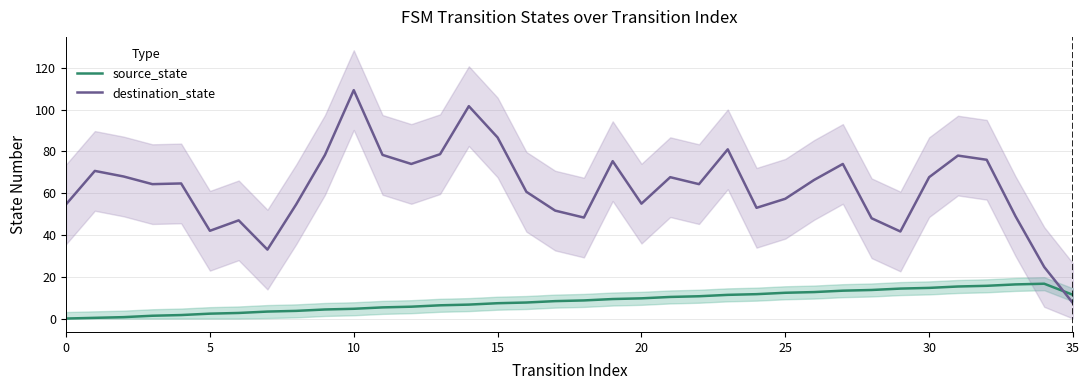

Reading left to right, list all the values displayed in this chart.

source_state: 0.0	0.3	0.7	1.3	1.7	2.3	2.7	3.3	3.7	4.3	4.7	5.3	5.7	6.3	6.7	7.3	7.7	8.3	8.7	9.3	9.7	10.3	10.7	11.3	11.7	12.3	12.7	13.3	13.7	14.3	14.7	15.3	15.7	16.3	16.7	11.3
destination_state: 54.7	70.7	68.0	64.3	64.7	42.0	47.0	33.0	54.7	78.3	109.3	78.3	74.0	78.7	101.7	86.7	60.7	51.7	48.3	75.3	55.0	67.7	64.3	81.0	53.0	57.3	66.3	74.0	48.0	41.7	67.7	78.0	76.0	49.0	24.7	7.3